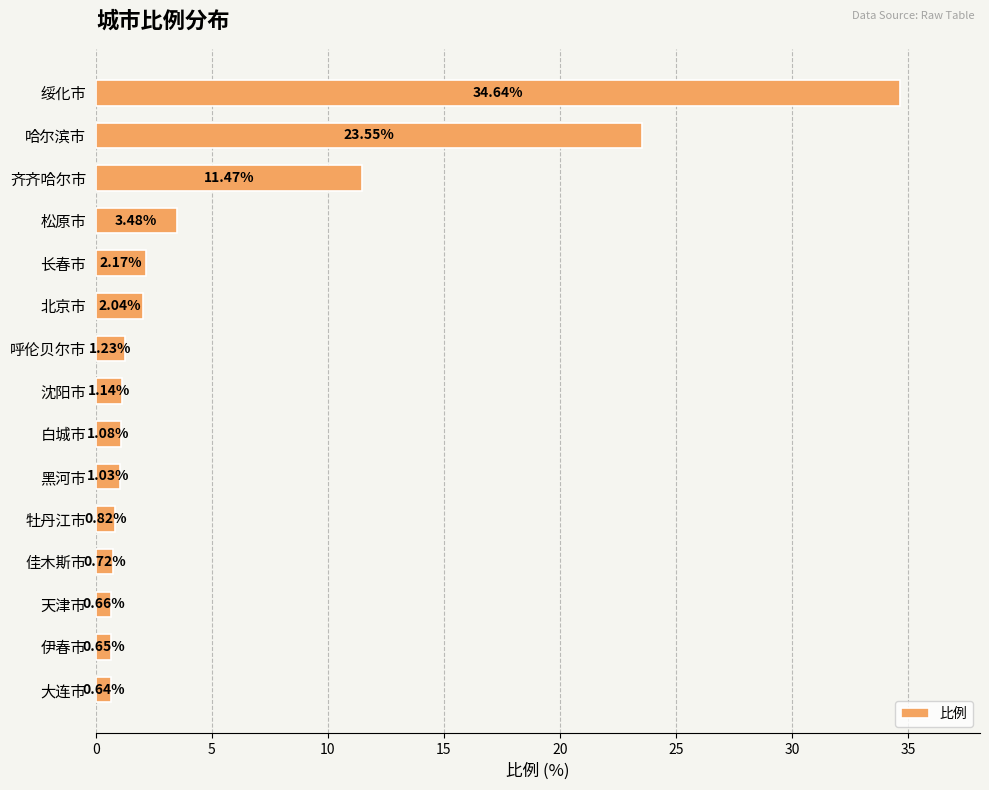

What is the difference between the maximum and minimum values?

34.0